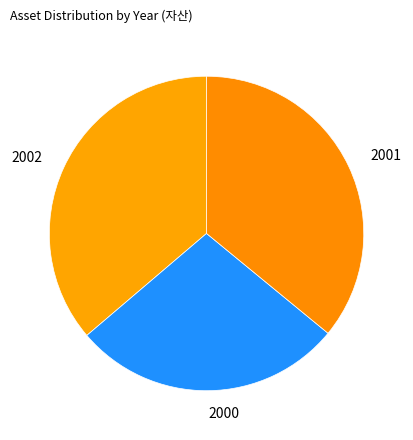

Is 2000 the majority of the pie?

No